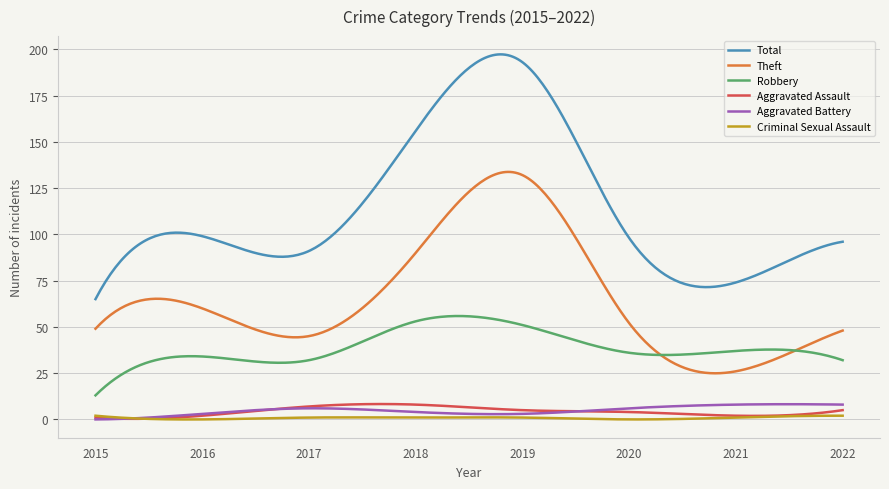

Which series has the largest total across all categories?

Total